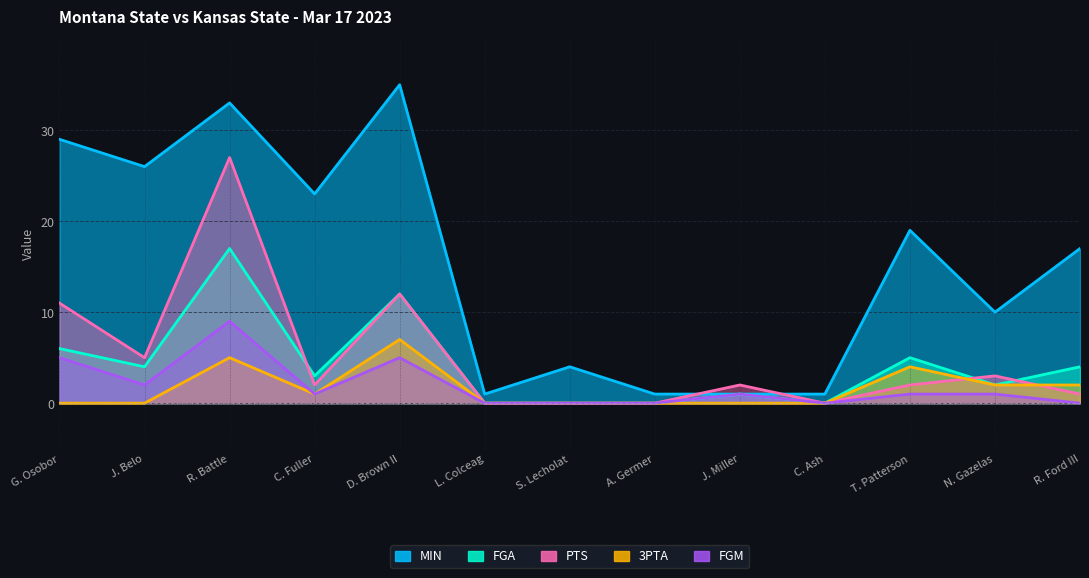

At which label does 3PTA reach its minimum?

G. Osobor